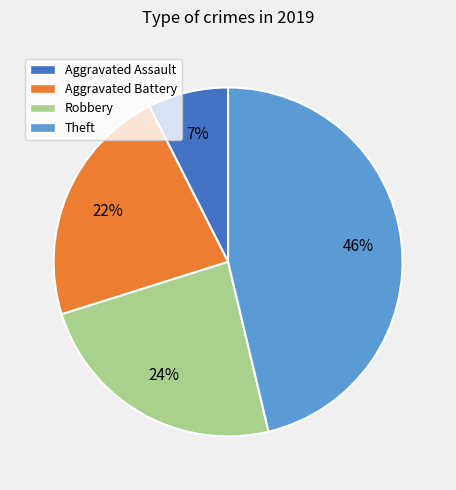

What is the ratio of the value at Robbery to the value at Theft?

0.5